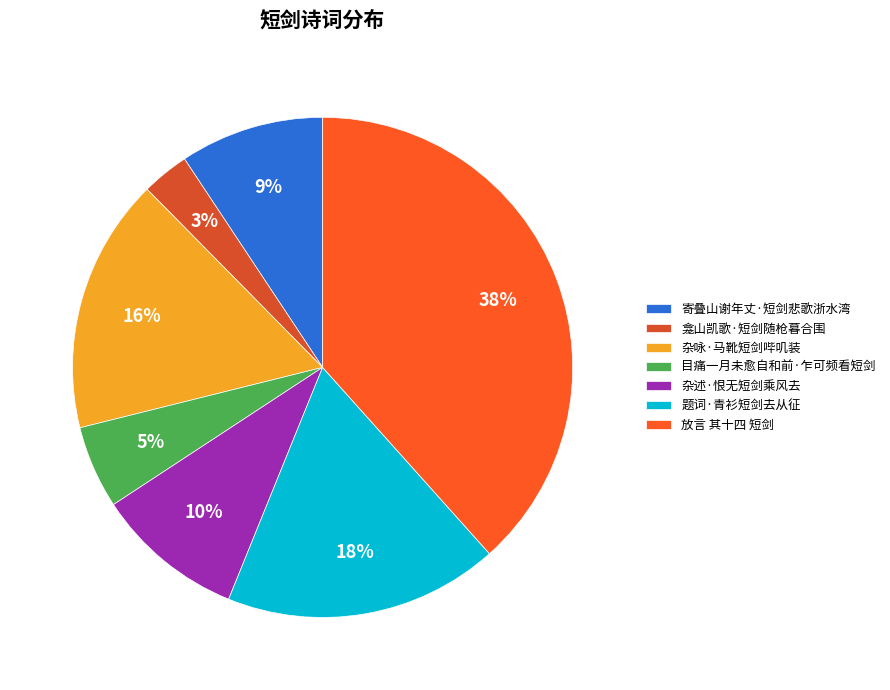

The 杂咏·马靴短剑哔叽装 slice represents 10% of the pie. True or false?

False